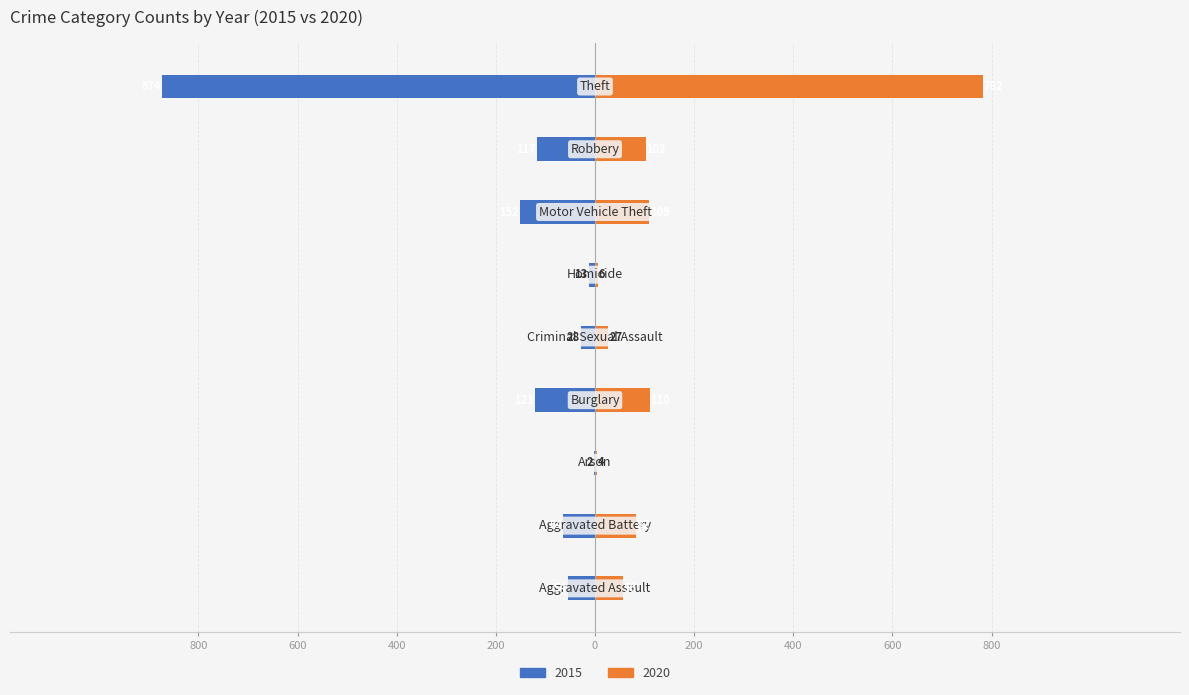

Where is 2015 nearest to the value -438?

Motor Vehicle Theft